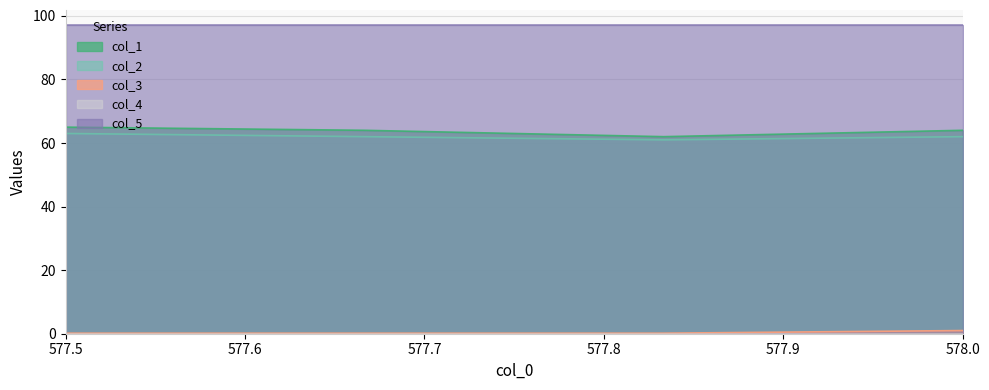

Does the chart have visible grid lines?

Yes